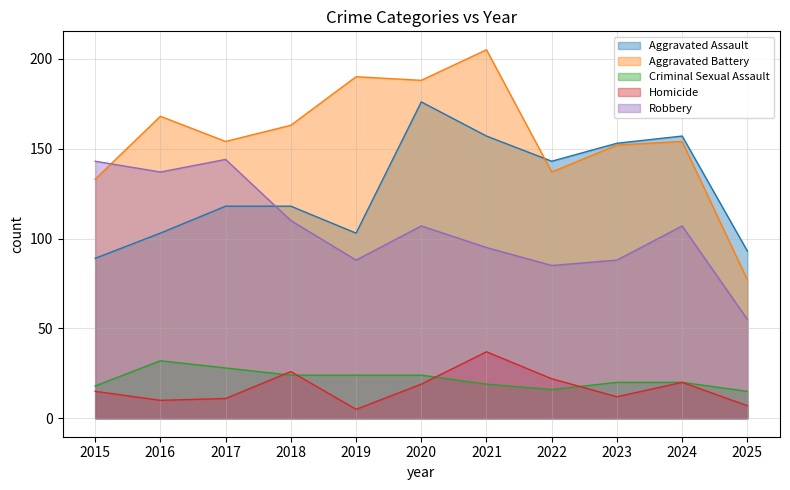

What is the value of the Aggravated Assault point at the 8th from the left?

143